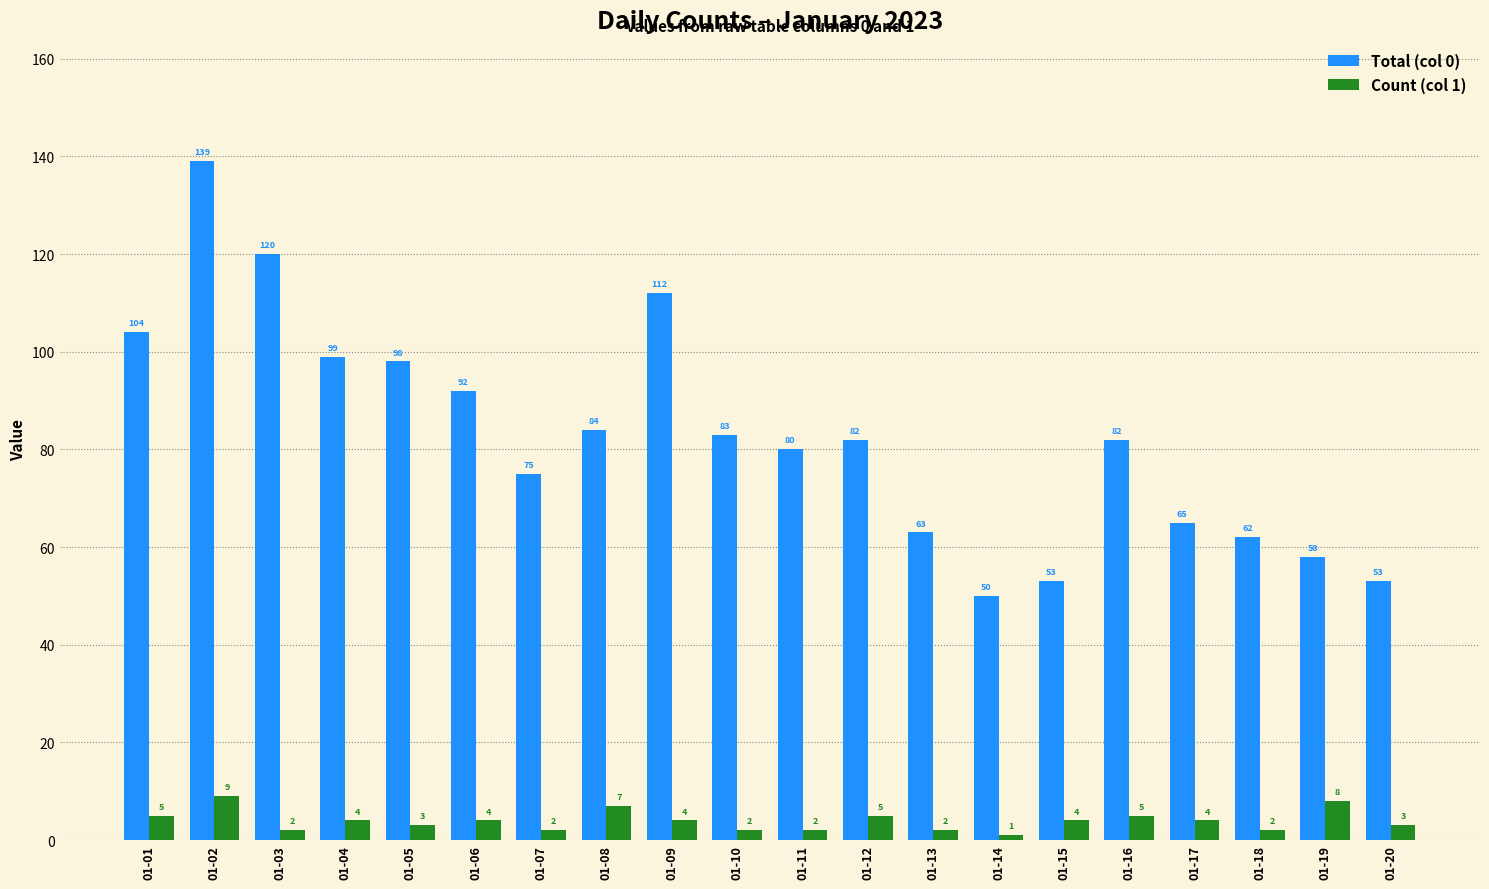

Reading left to right, extract all data points from this chart.

Total (col 0): 01-01=104	01-02=139	01-03=120	01-04=99	01-05=98	01-06=92	01-07=75	01-08=84	01-09=112	01-10=83	01-11=80	01-12=82	01-13=63	01-14=50	01-15=53	01-16=82	01-17=65	01-18=62	01-19=58	01-20=53
Count (col 1): 01-01=5	01-02=9	01-03=2	01-04=4	01-05=3	01-06=4	01-07=2	01-08=7	01-09=4	01-10=2	01-11=2	01-12=5	01-13=2	01-14=1	01-15=4	01-16=5	01-17=4	01-18=2	01-19=8	01-20=3